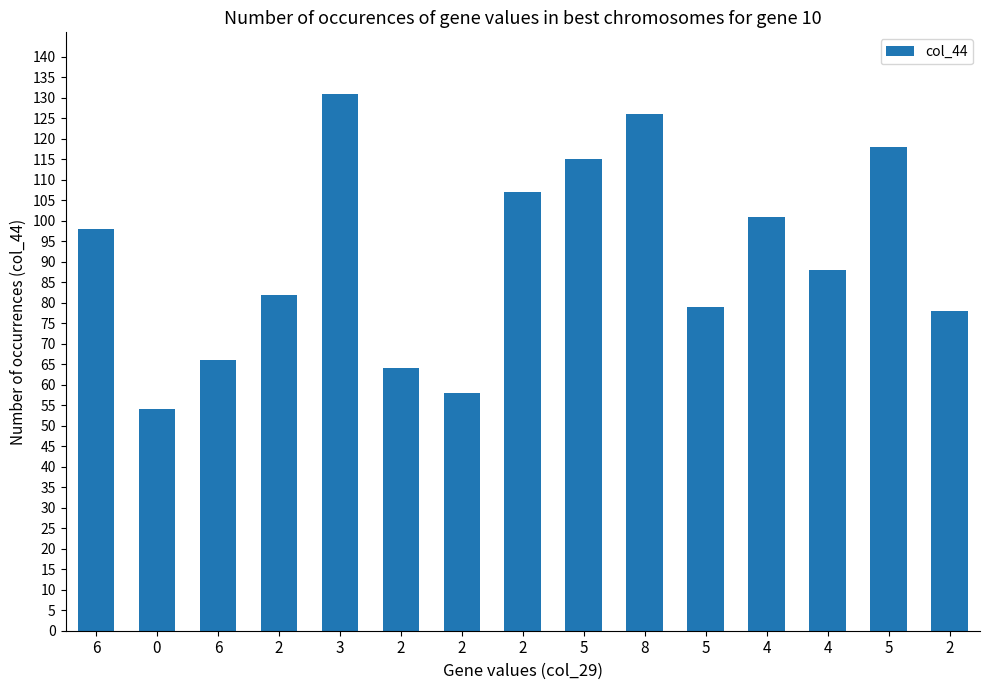

Read the value at 6.

98